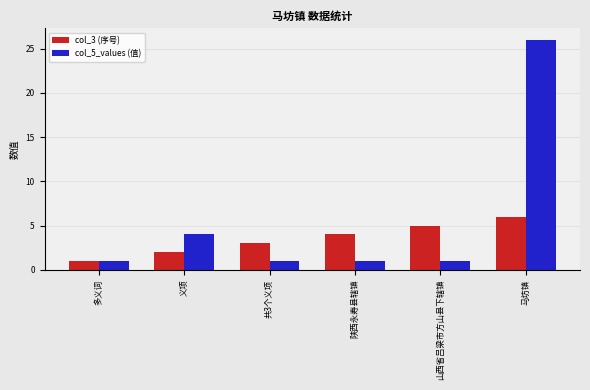

How many bars are there in total?

12